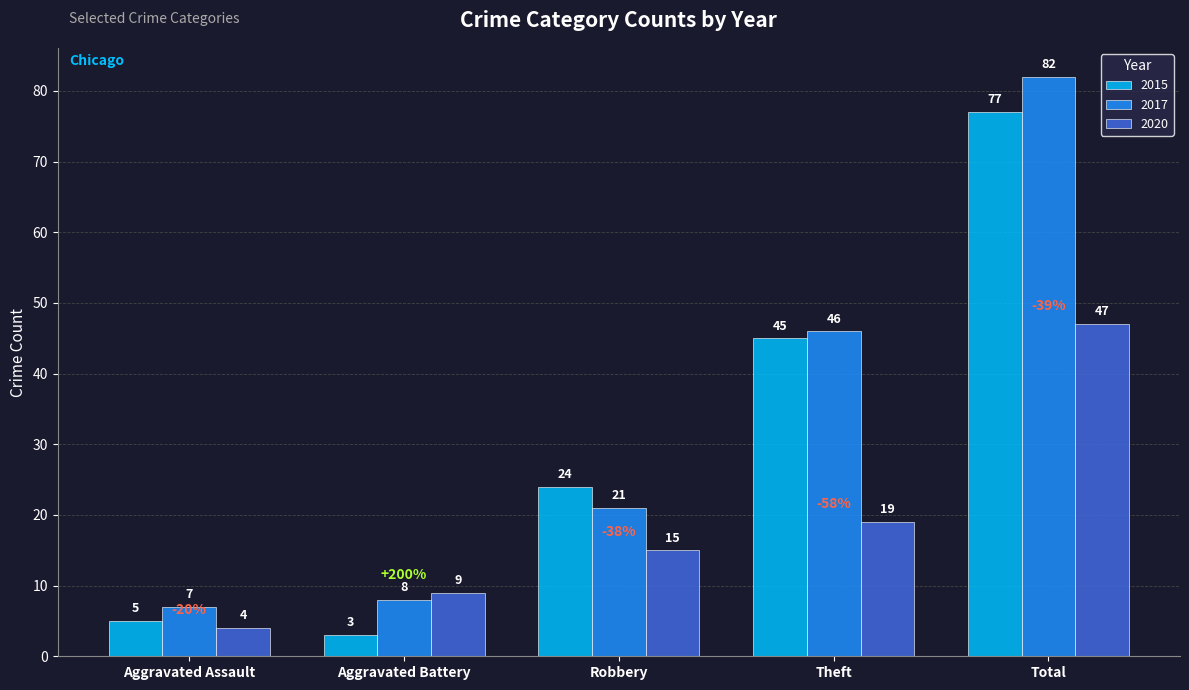

Reading left to right, what are all the values shown in this chart?

2015: 5	3	24	45	77
2017: 7	8	21	46	82
2020: 4	9	15	19	47